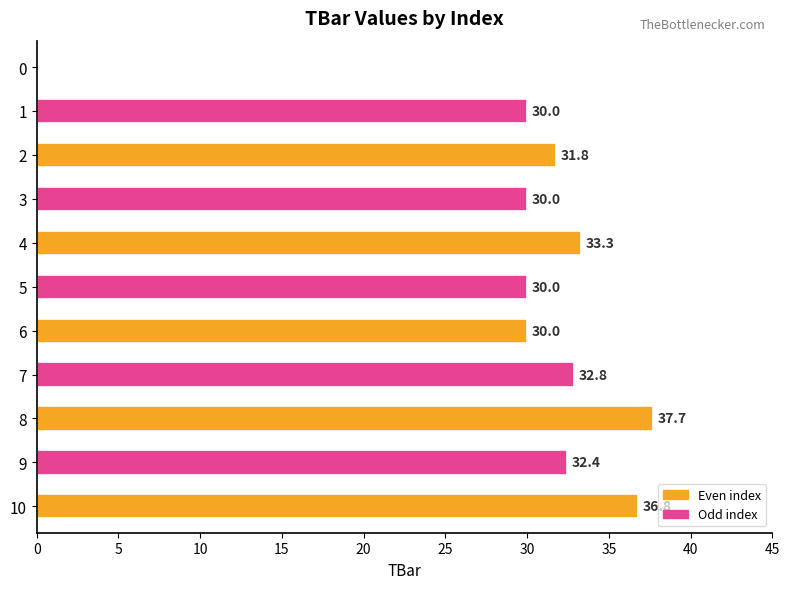

How many distinct data groups are displayed?

1